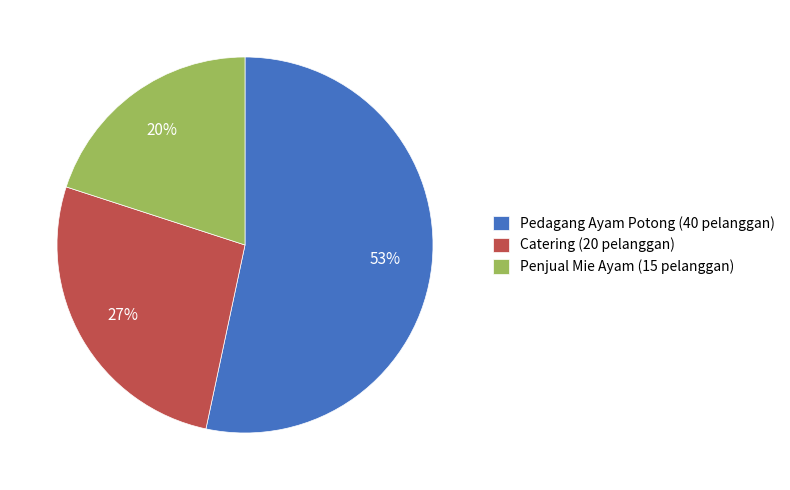

Between Penjual Mie Ayam and Catering, which is larger?

Catering